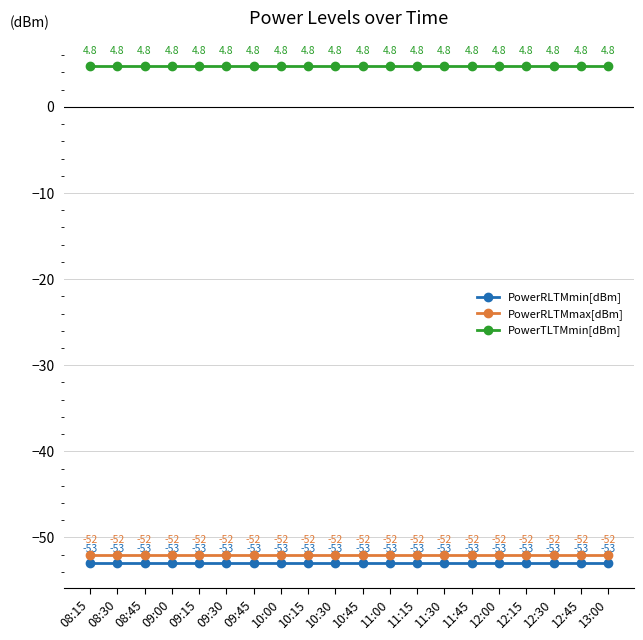

Where is PowerRLTMmin[dBm] nearest to the value -53?

08:15